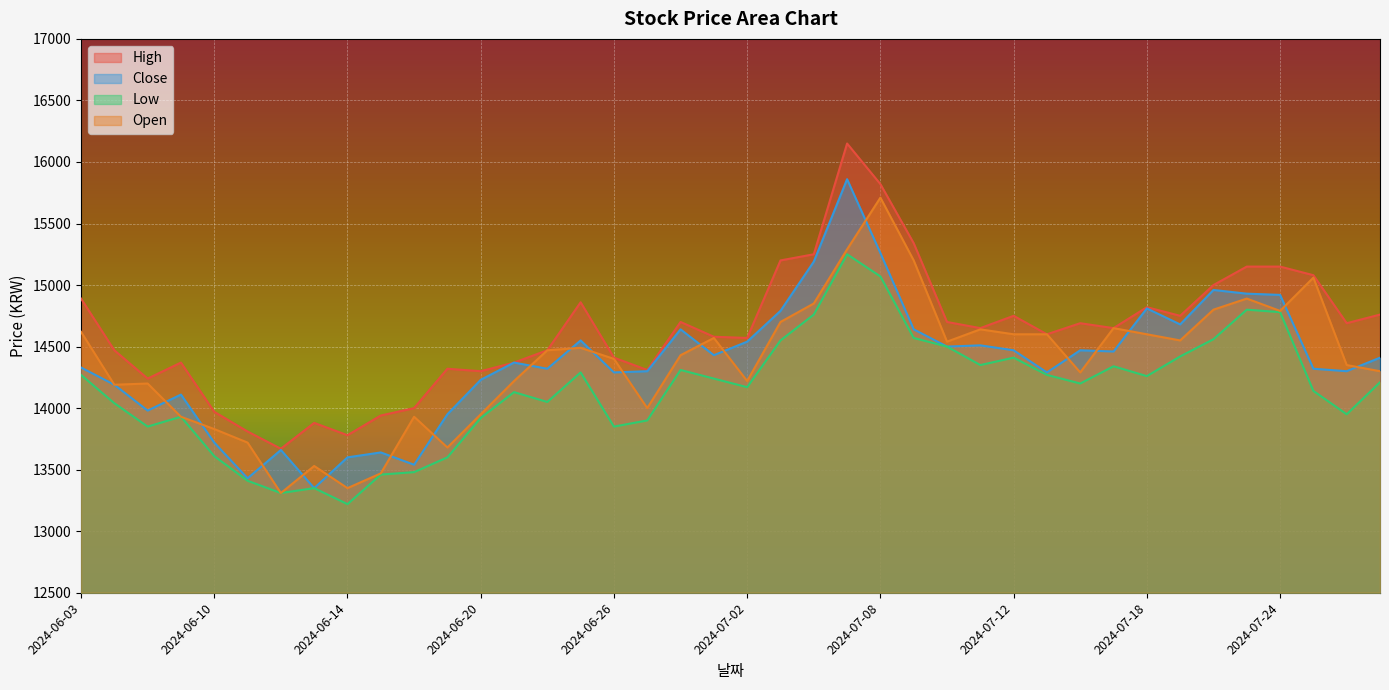

What is the greatest value displayed?

16150